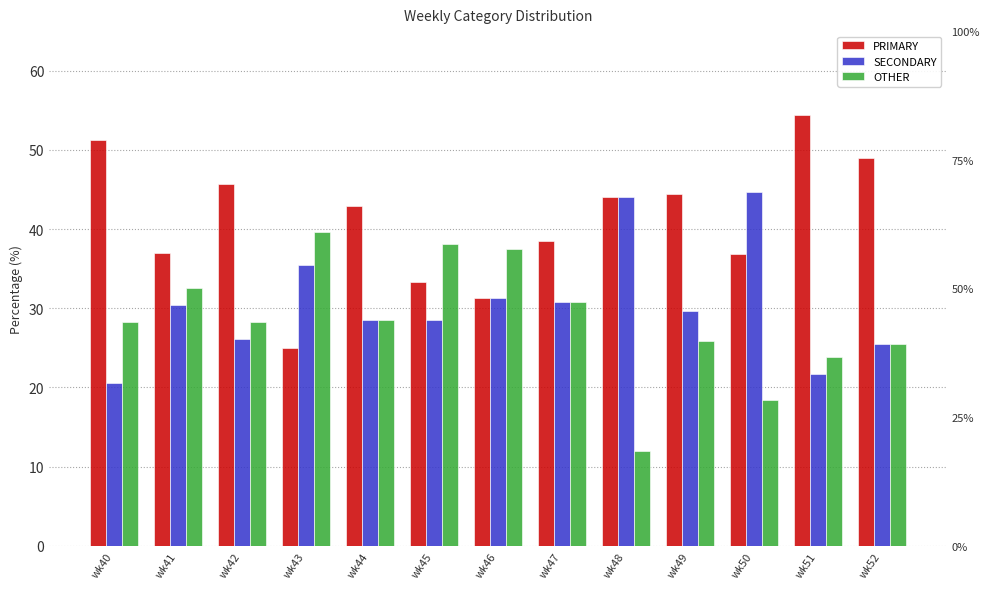

Are the bars horizontal?

No